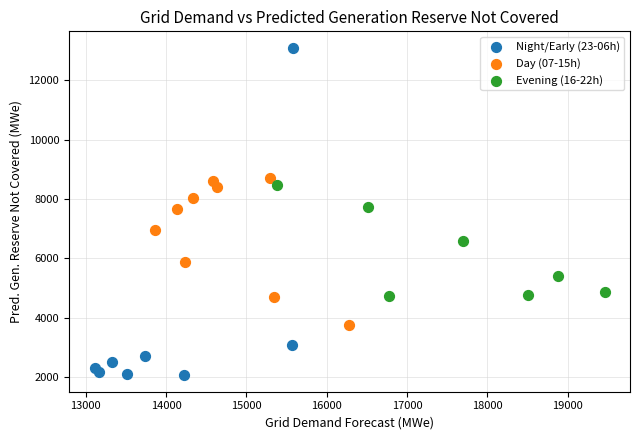

Which series reaches the maximum Y coordinate?

Night/Early (23-06h)